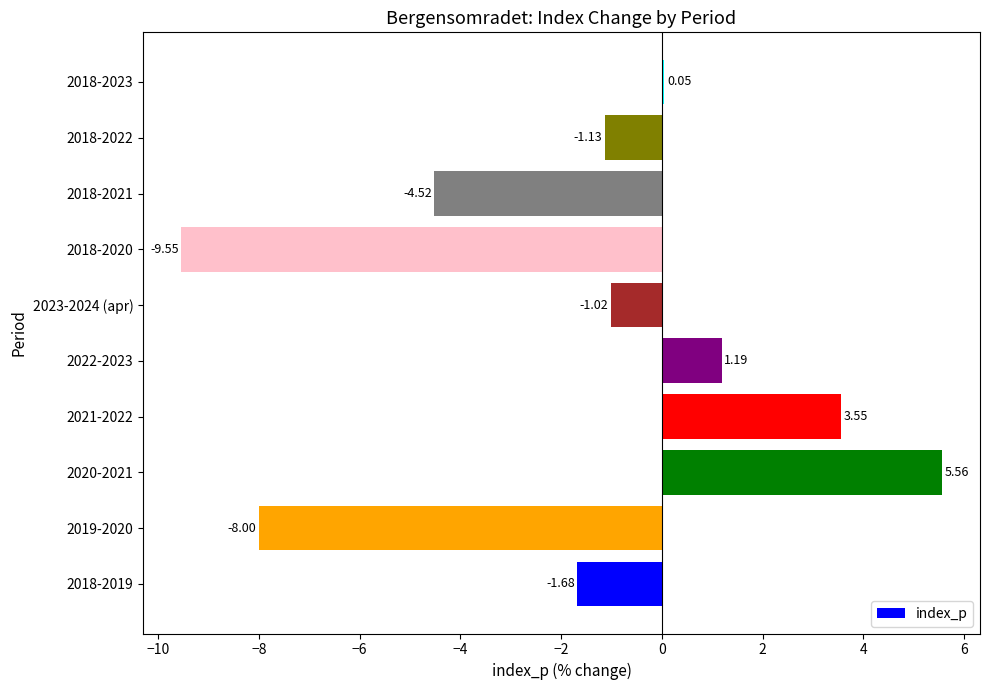

What is the minimum value shown in the chart?

-9.5